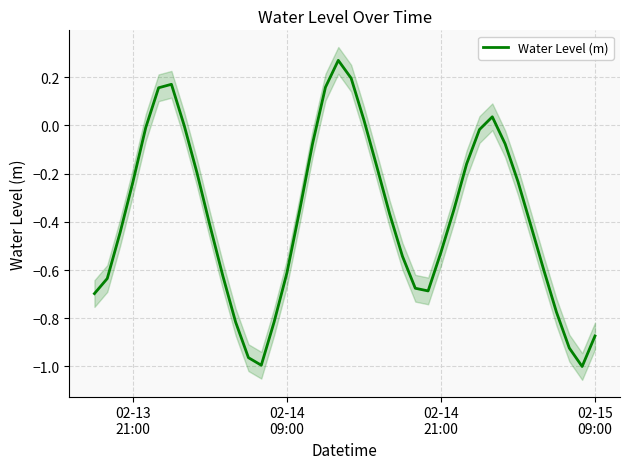

What is the average value?

-0.4